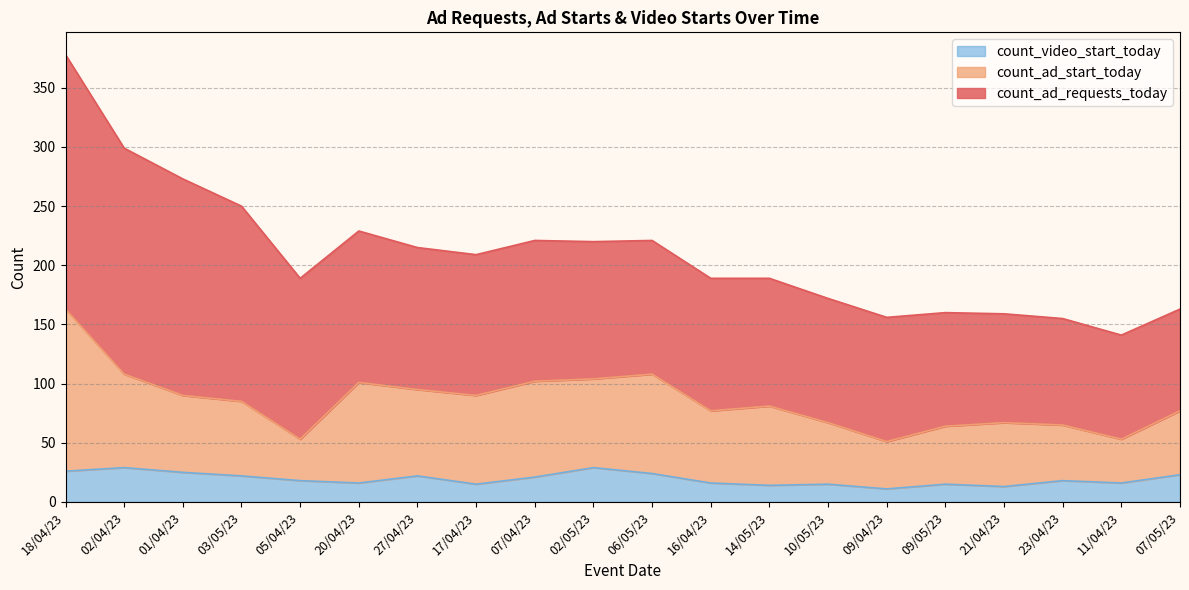

At which category is the sum across all series the highest?

18/04/23